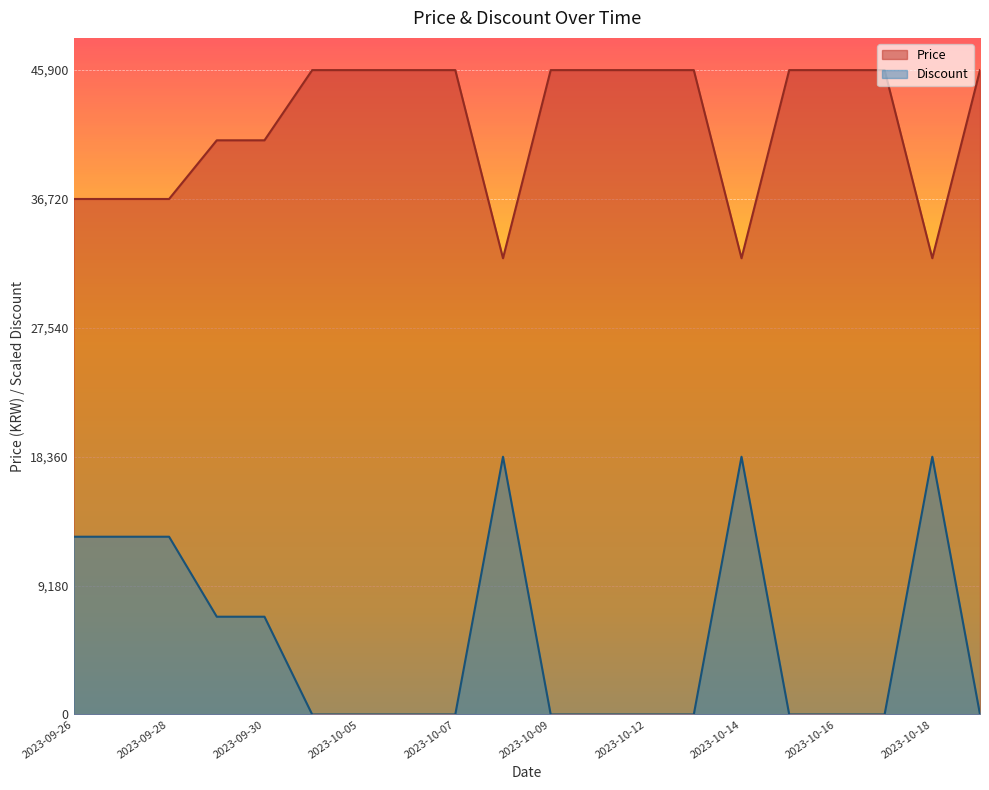

What is the spread (max minus min) of values at 2023-10-15?

45900.0